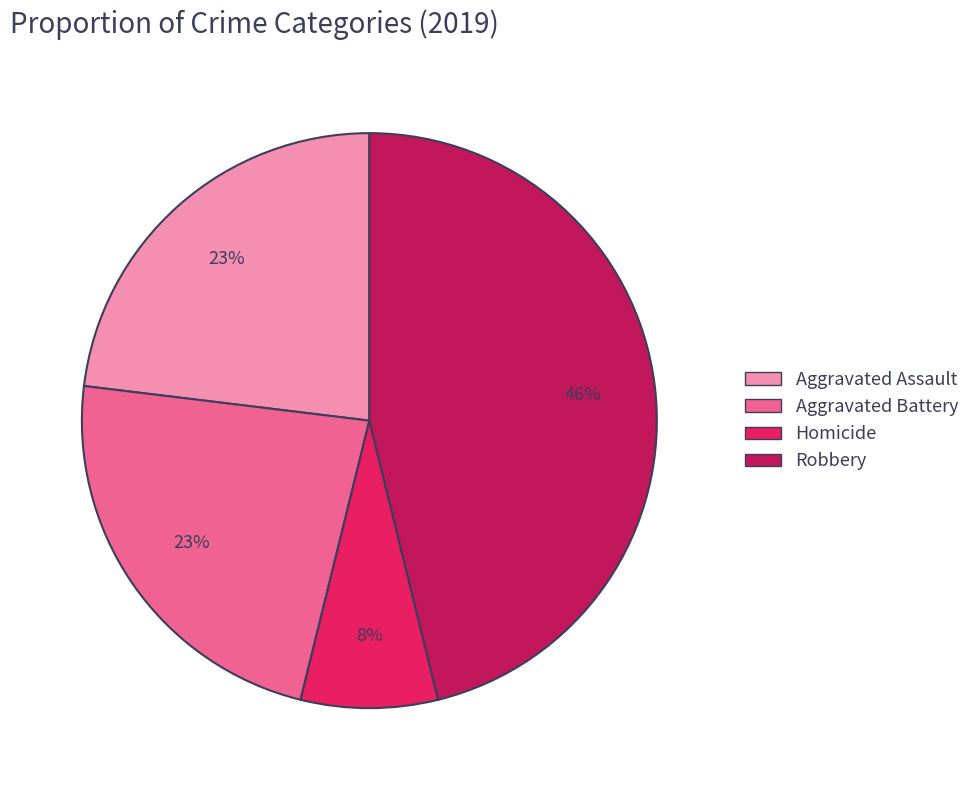

Is there a majority slice in this chart?

No